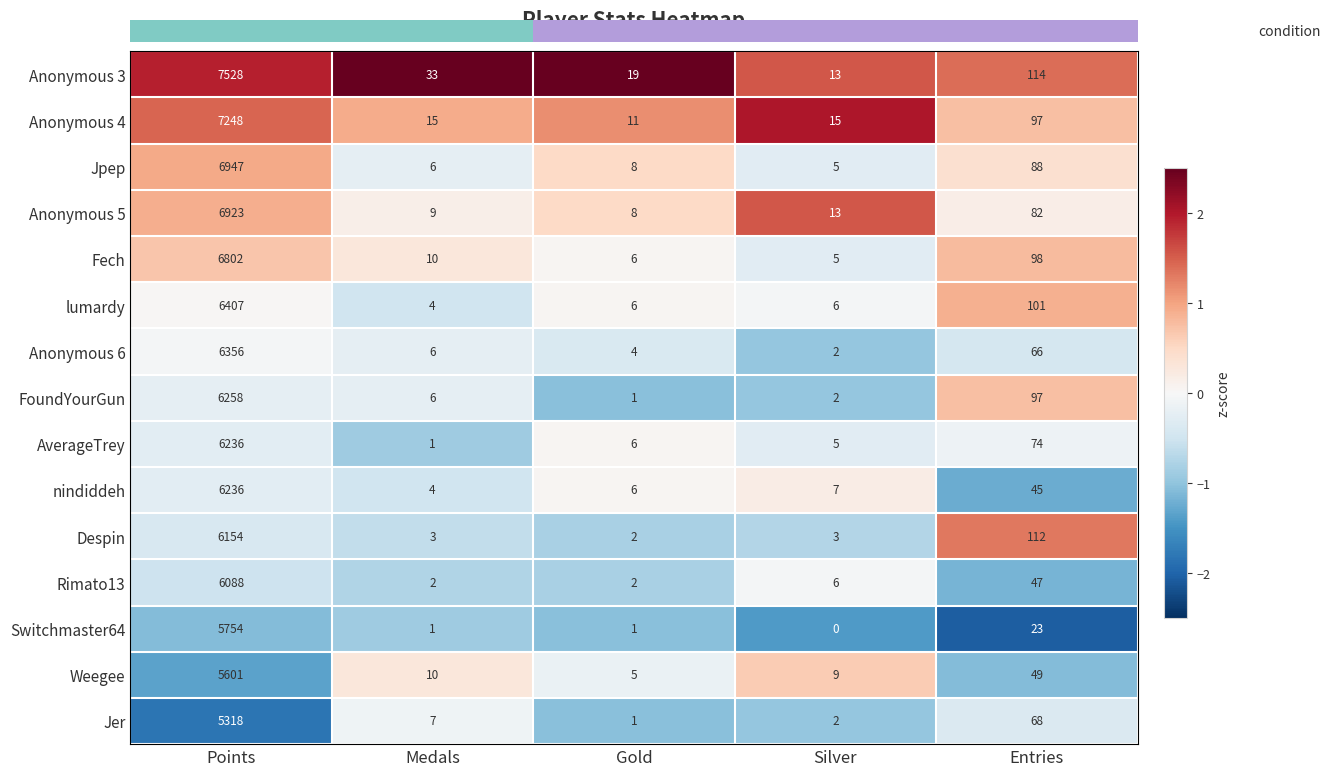

How many data points does each series have?

5